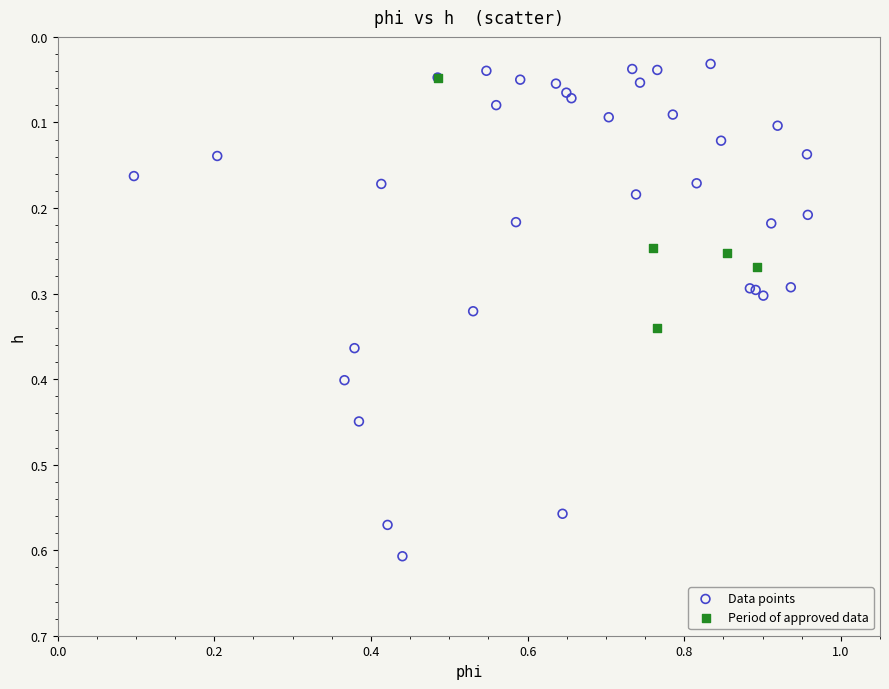

Which series has the largest Y range (max minus min)?

Data points